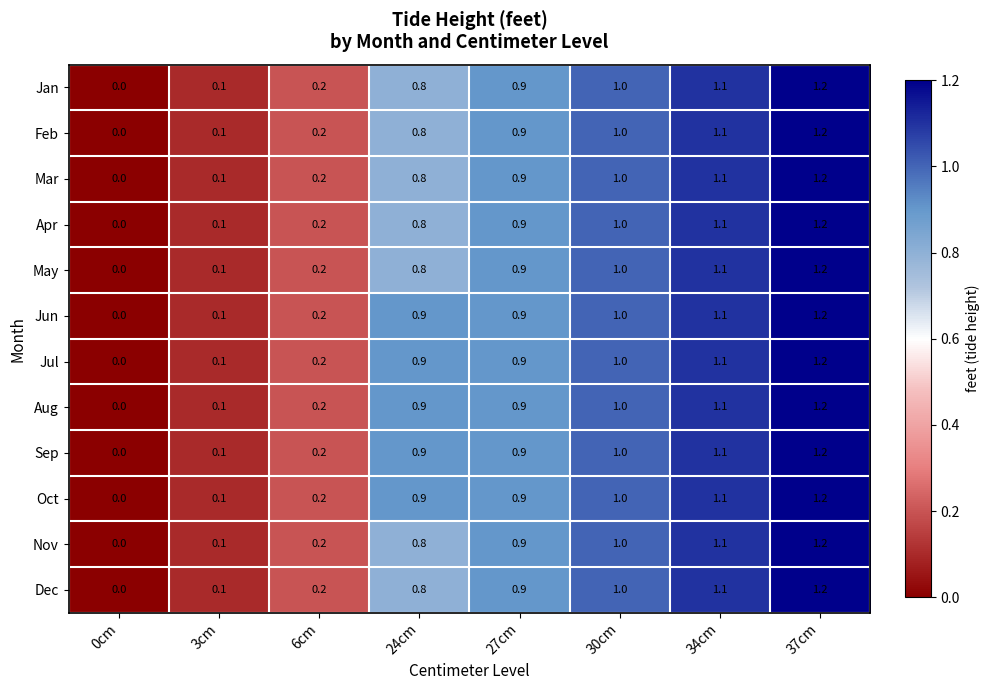

At which category is the sum across all series the highest?

37cm